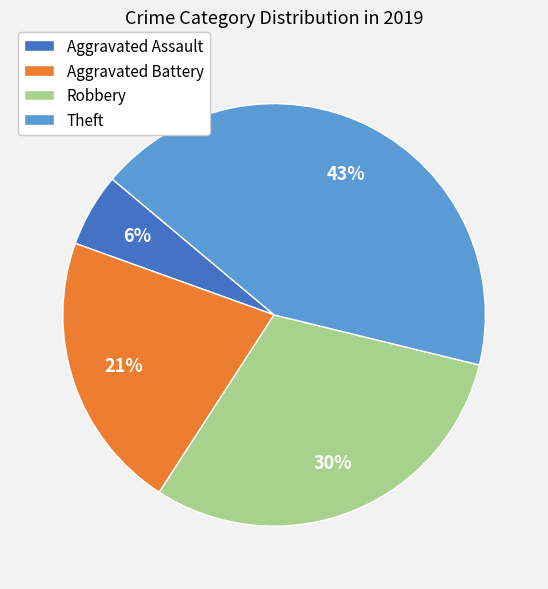

To the nearest percent, what percentage of the pie is Aggravated Assault?

6%